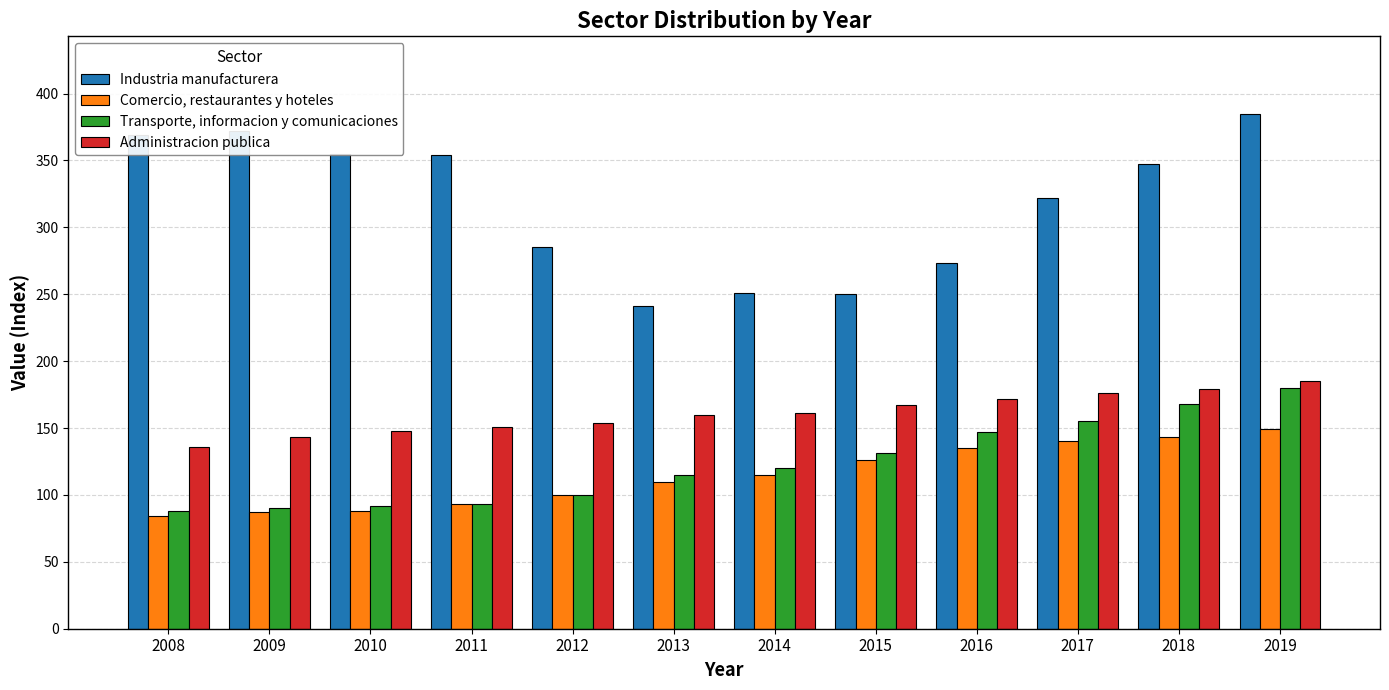

At which label is Industria manufacturera closest to 313?

2017